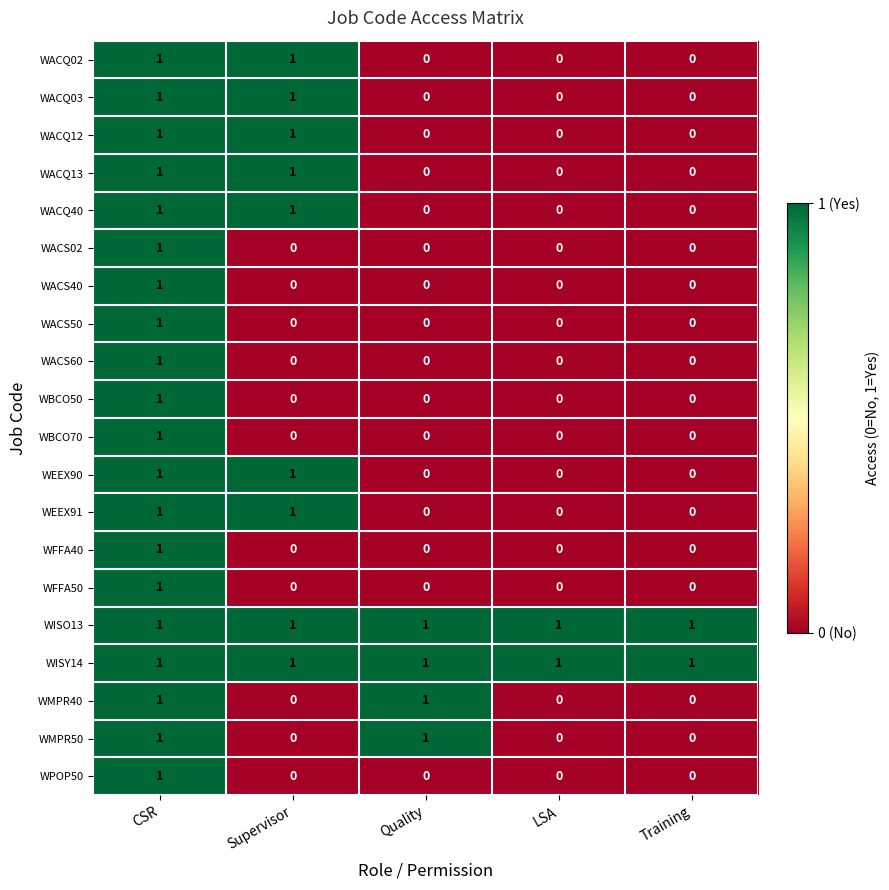

Count the WACQ12 values in the range 0 to 1.

5